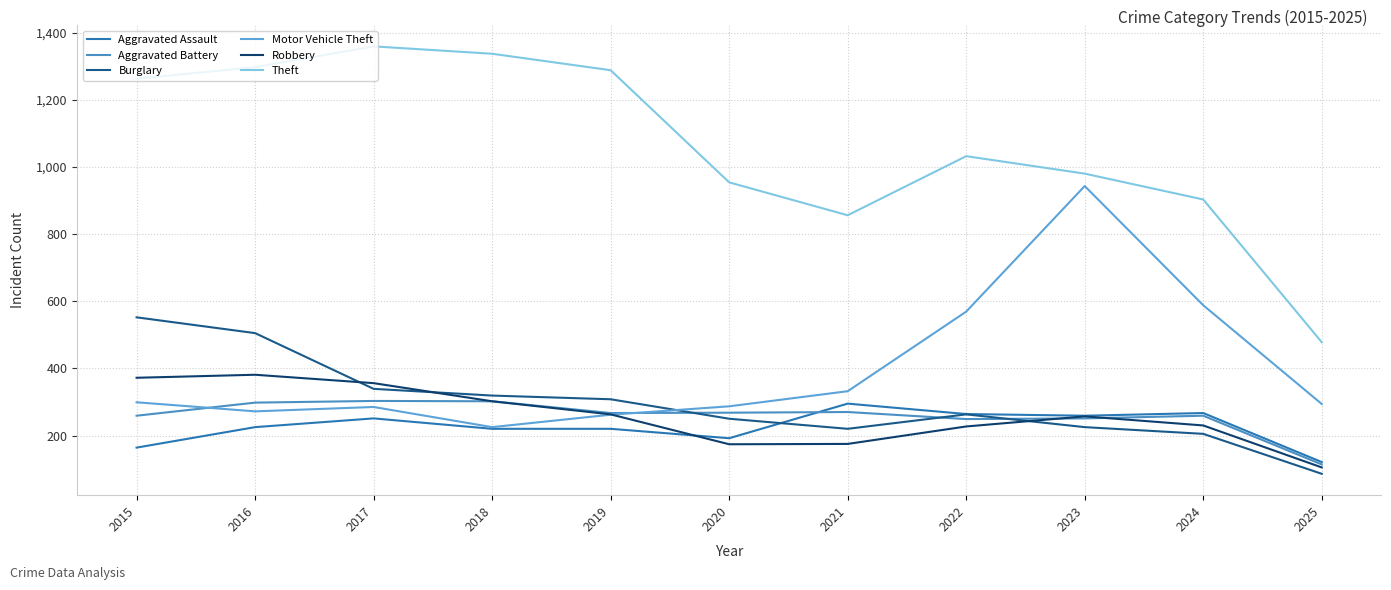

What is the minimum value for Theft?

478